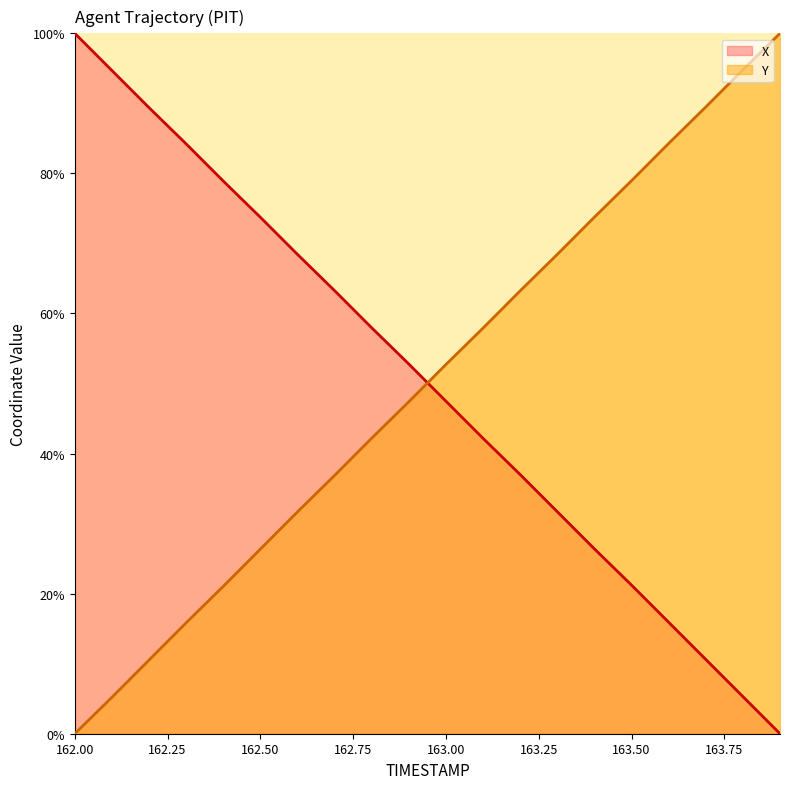

What is the maximum value for Y?

100.0